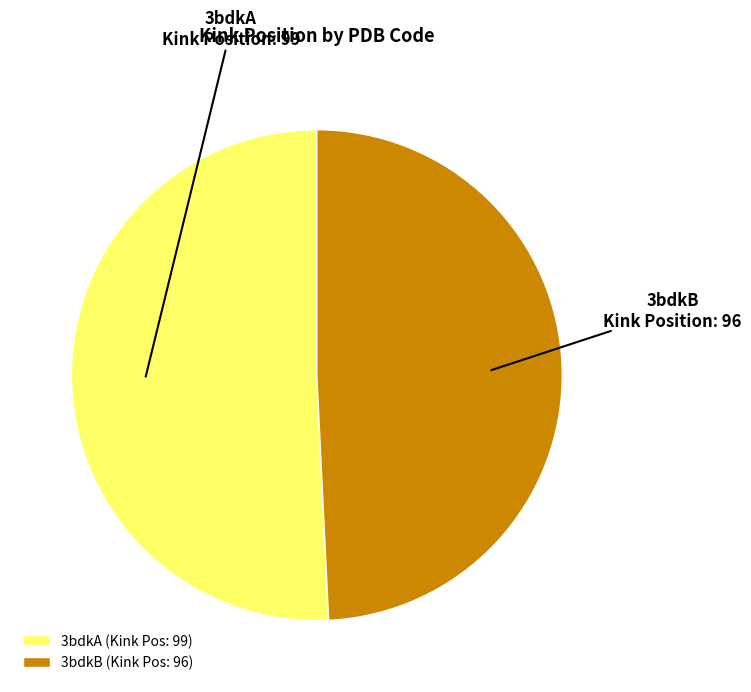

Is 3bdkB the majority of the pie?

No